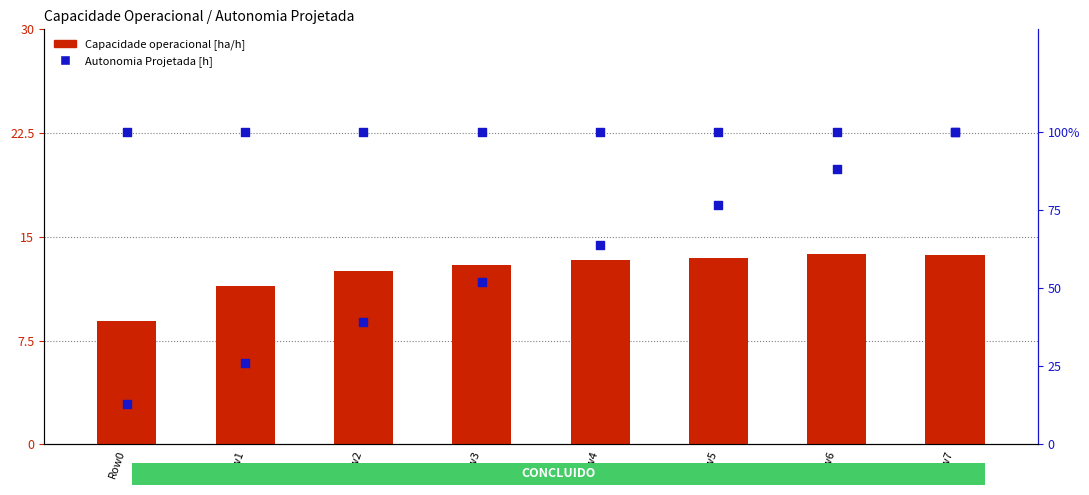

At how many categories does at least one series exceed 11?

8